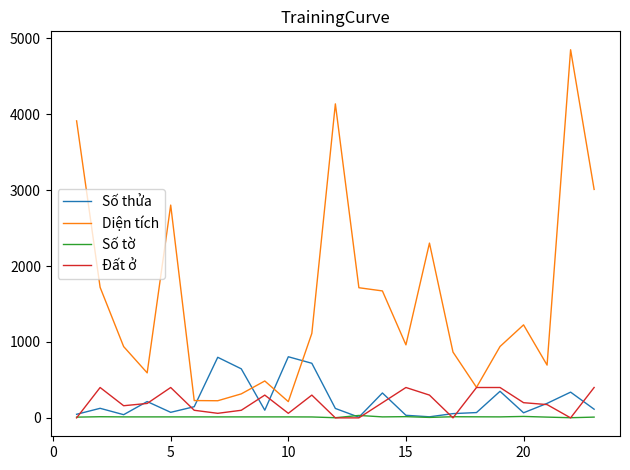

Count the Đất ở values in the range 60 to 400.

18